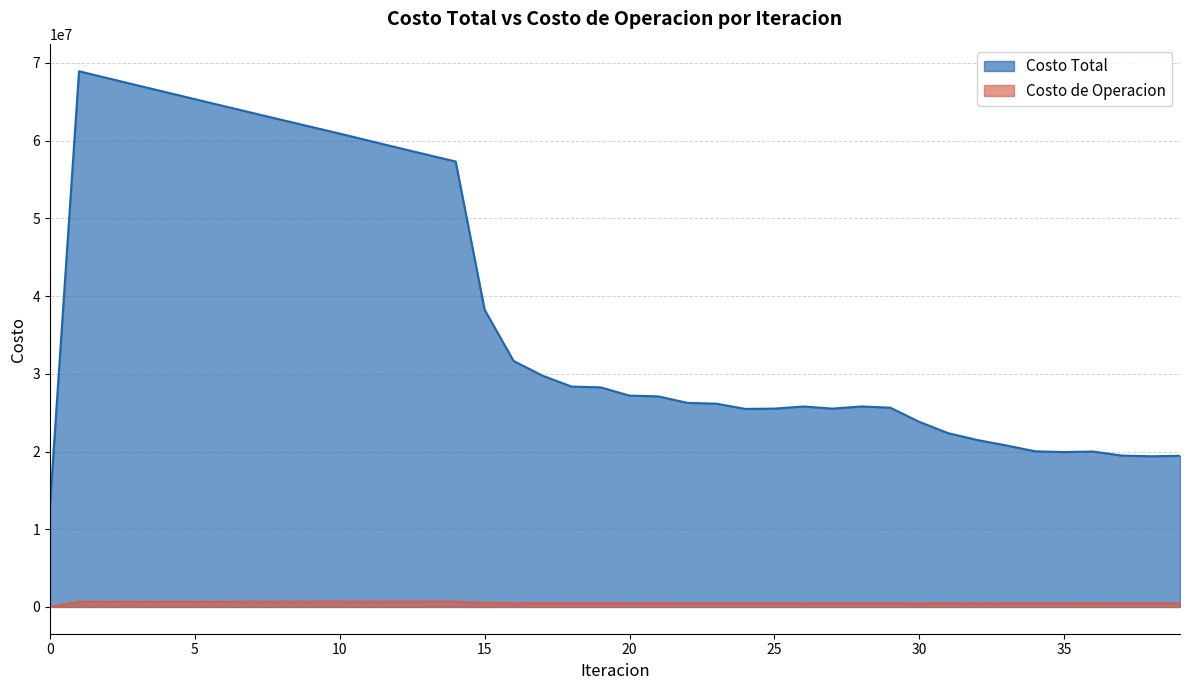

Does the chart display data point markers on the line(s)?

No